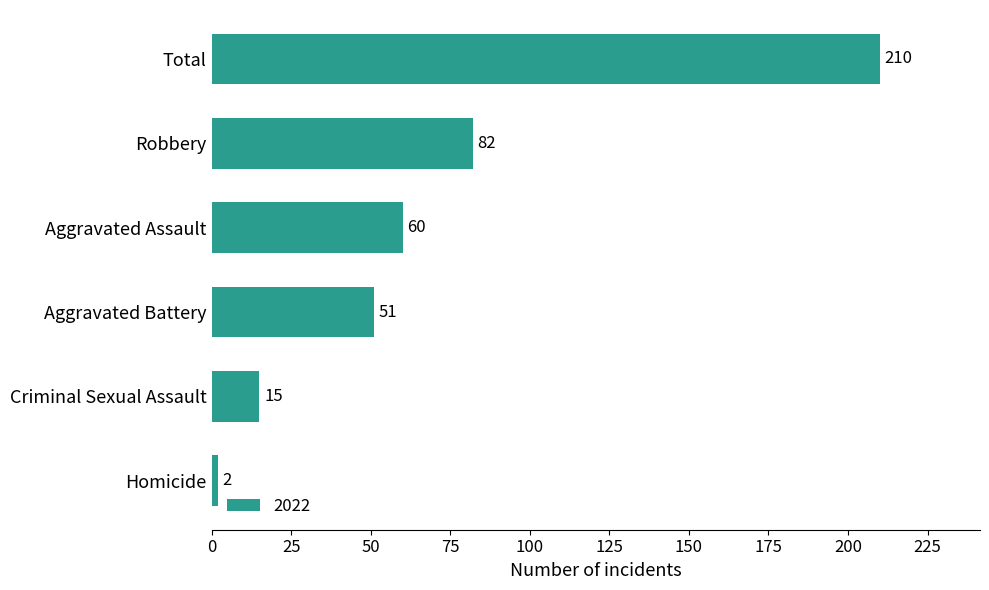

What is the sum of all values?

420